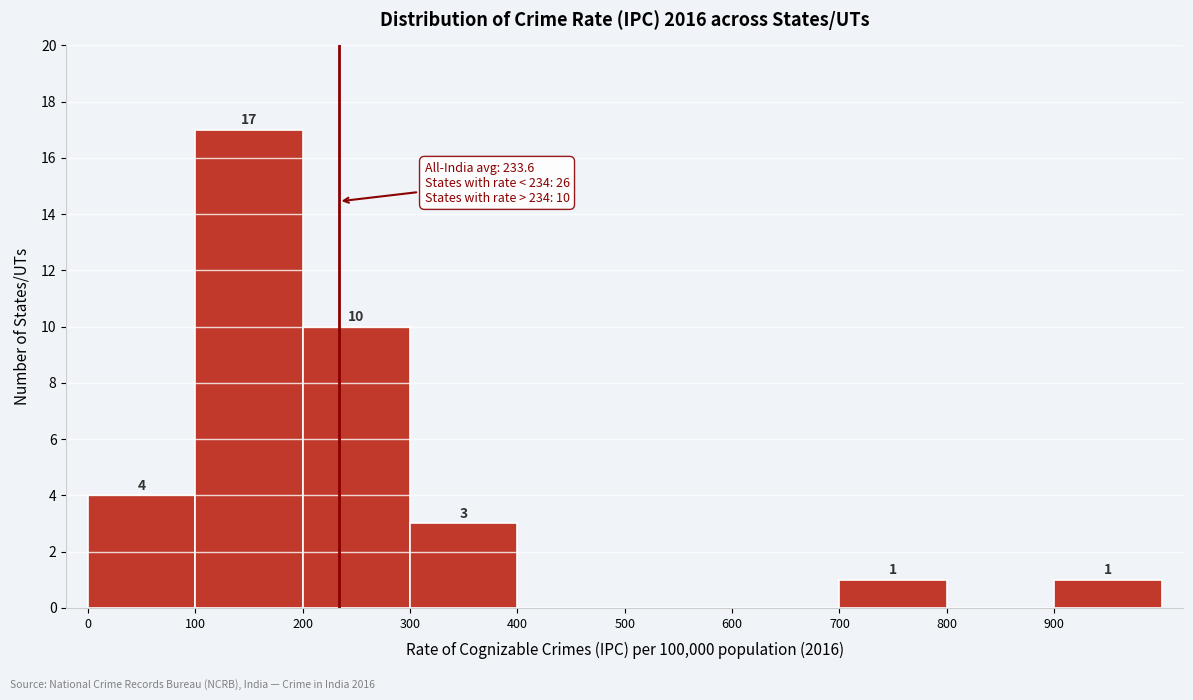

Which range on the x-axis has the tallest bar?

100 to 200